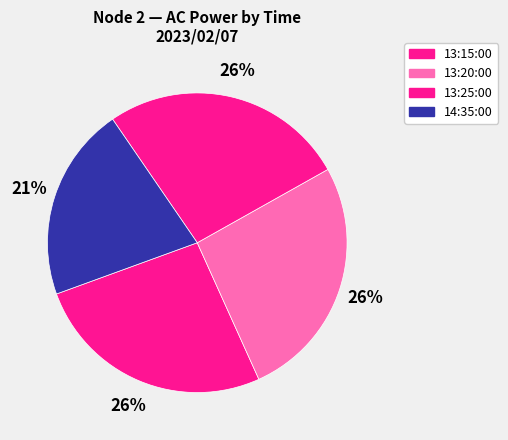

What percentage is NOT represented by 14:35:00?

79.0%